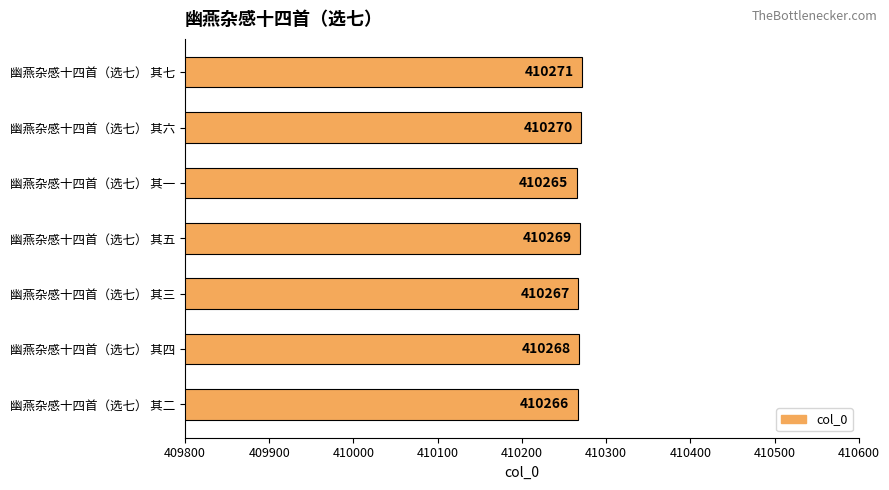

What is the ratio of the value at 幽燕杂感十四首（选七） 其一 to the value at 幽燕杂感十四首（选七） 其四?

1.0